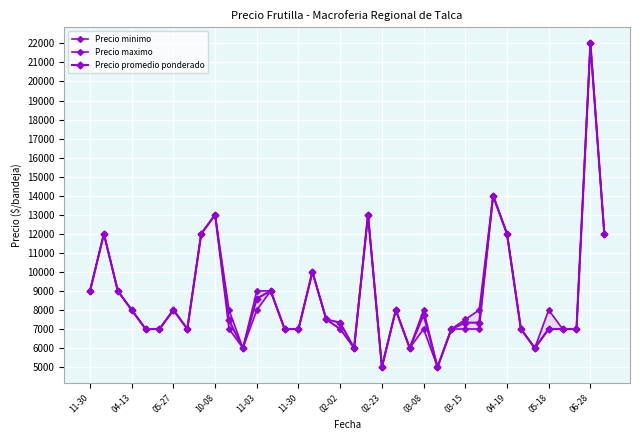

At how many categories does at least one series exceed 19463?

1